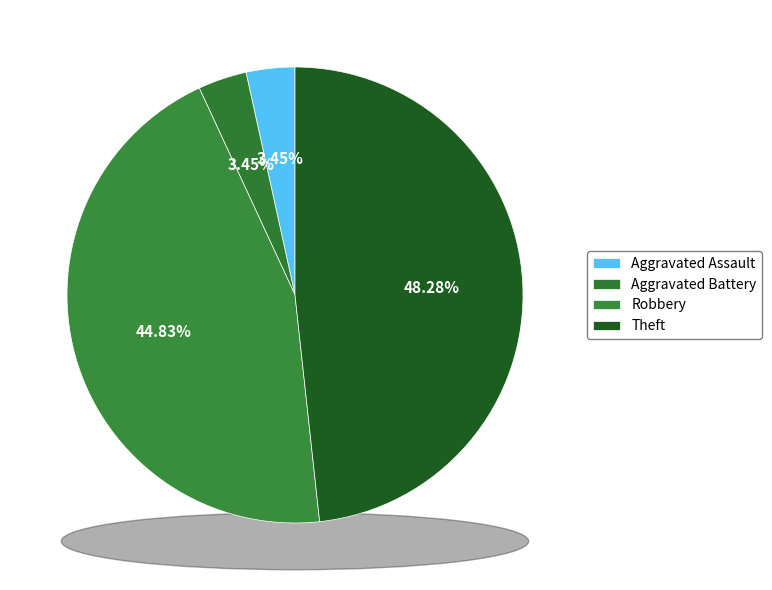

Does any single category account for the majority?

No